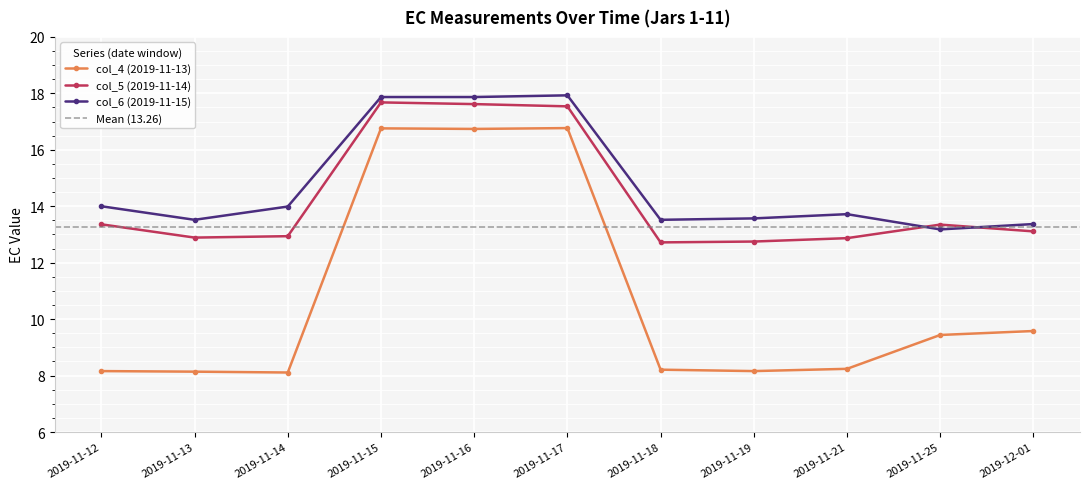

What is the difference between the highest and lowest values at 2019-11-13?

5.4